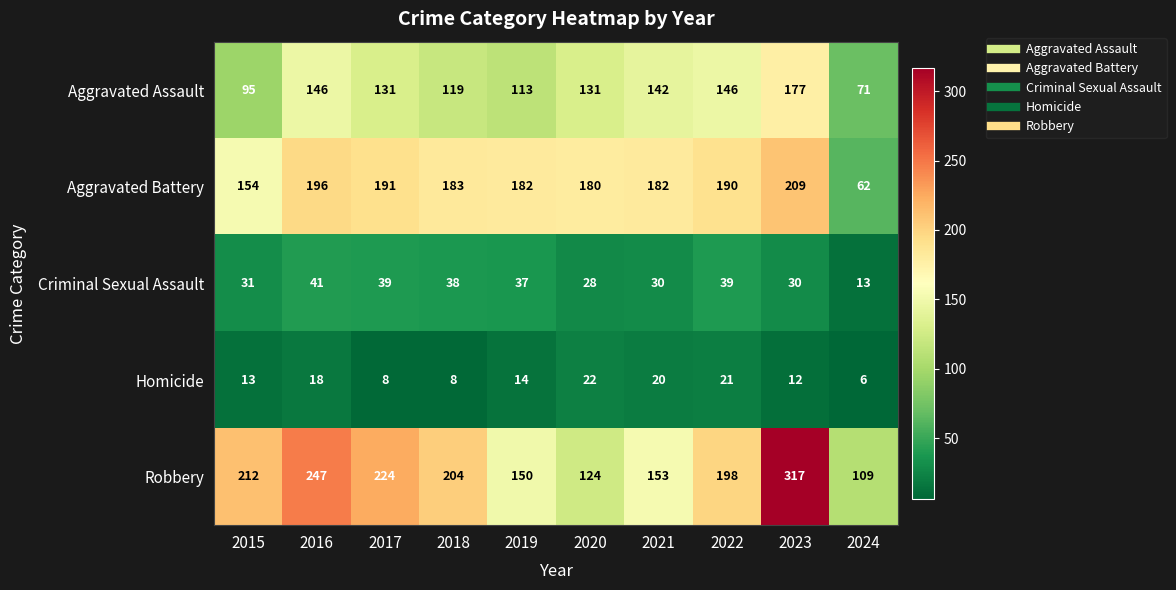

At which category is the sum across all series the highest?

2023